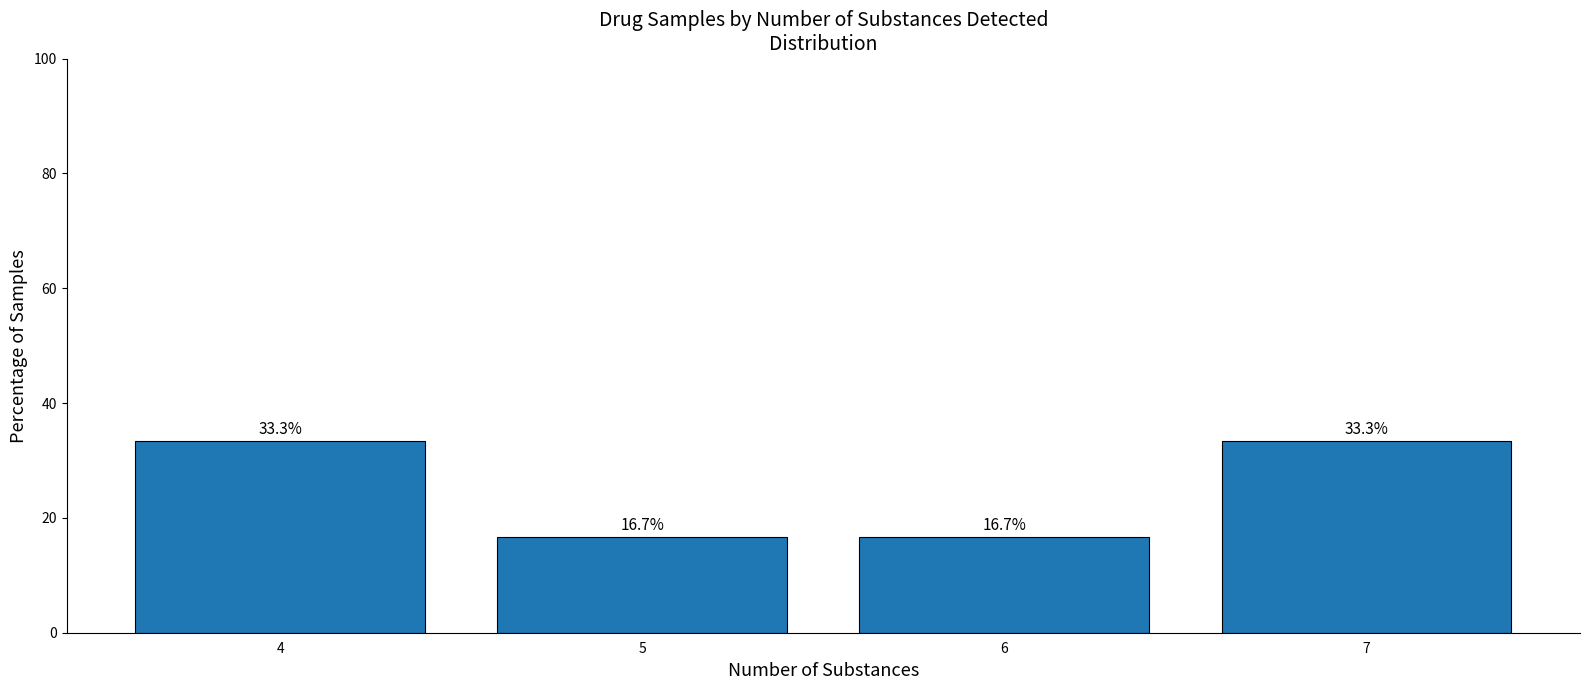

What is the greatest value displayed?

33.3